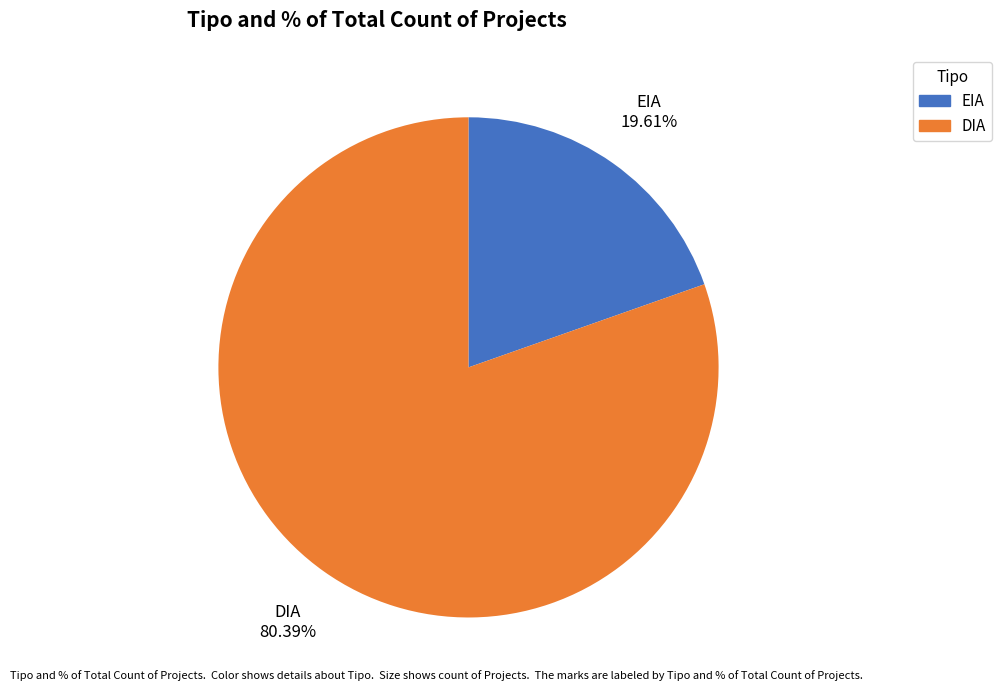

True or false: DIA accounts for 80% of the total.

True